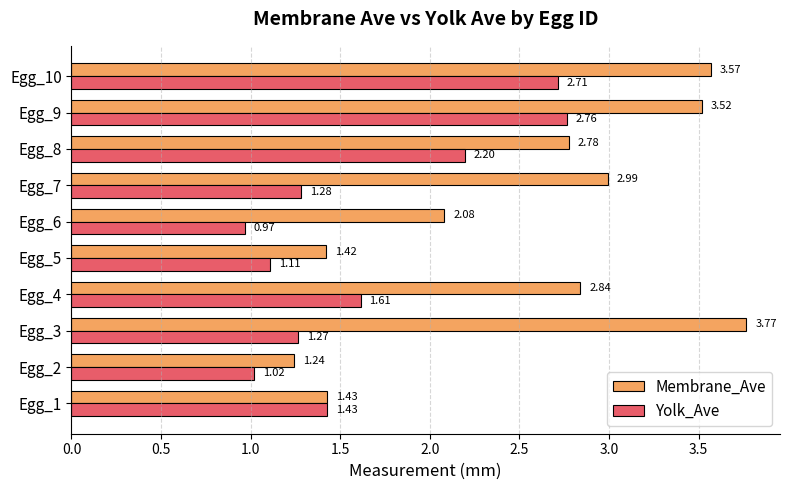

Rank the categories by Membrane_Ave value from lowest to highest.

Egg_2, Egg_5, Egg_1, Egg_6, Egg_8, Egg_4, Egg_7, Egg_9, Egg_10, Egg_3